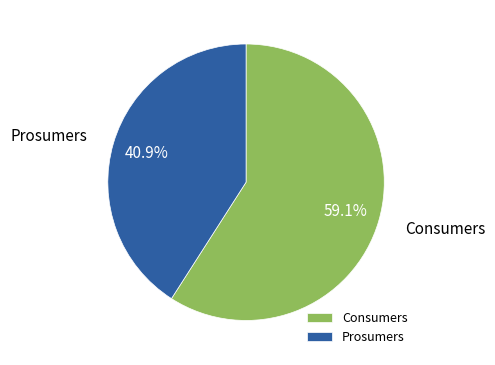

What percentage is NOT represented by Consumers?

40.9%